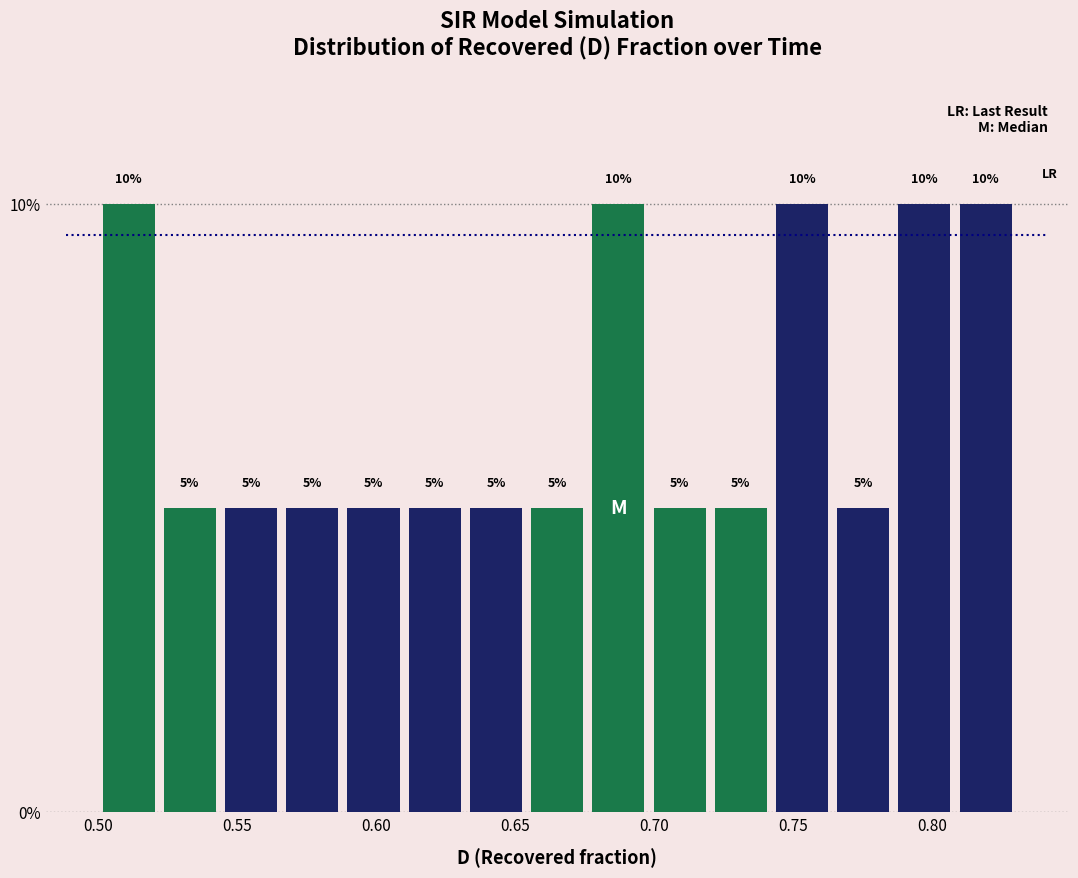

Reading left to right, list every bar in this chart as the range it spans on the x-axis followed by its height. The bar edges are not printed on the chart, so give them approximately, as read against the axis.

0.500 to 0.520: 10
0.520 to 0.545: 5
0.545 to 0.565: 5
0.565 to 0.590: 5
0.590 to 0.610: 5
0.610 to 0.630: 5
0.630 to 0.655: 5
0.655 to 0.675: 5
0.675 to 0.700: 10
0.700 to 0.720: 5
0.720 to 0.740: 5
0.740 to 0.765: 10
0.765 to 0.785: 5
0.785 to 0.810: 10
0.810 to 0.830: 10